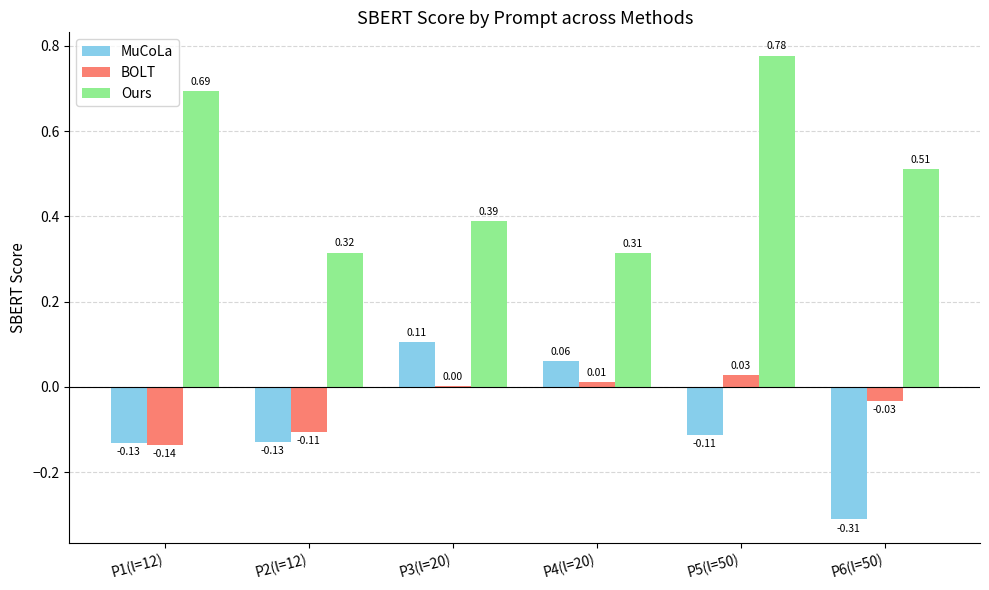

What is the sum of all MuCoLa values?

-0.5